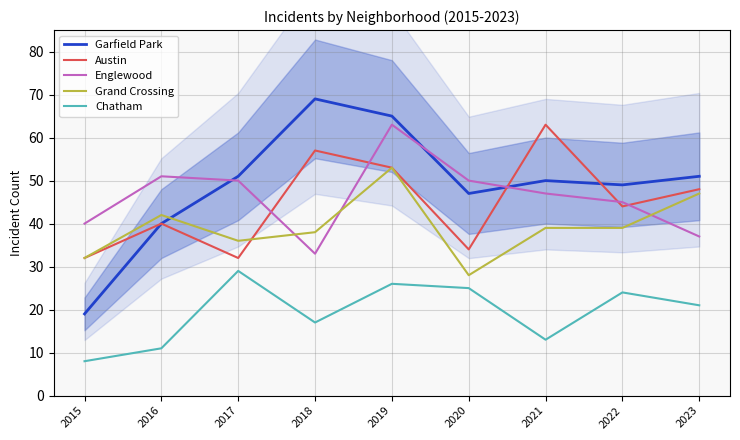

What value does the Garfield Park series have at 2017, to the nearest 10?

50